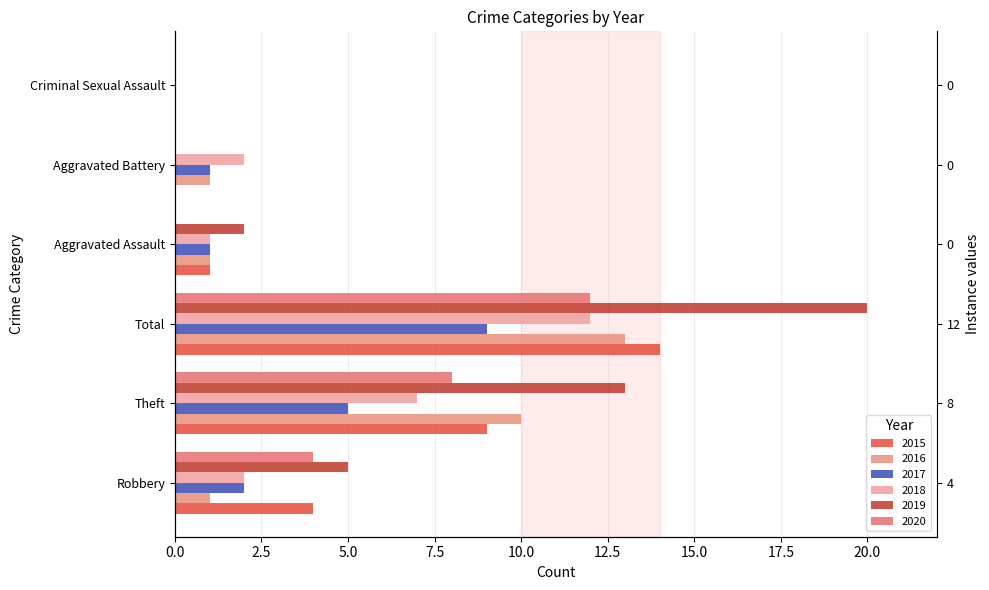

What is the difference between the 2020 values at Aggravated Assault and Robbery?

4